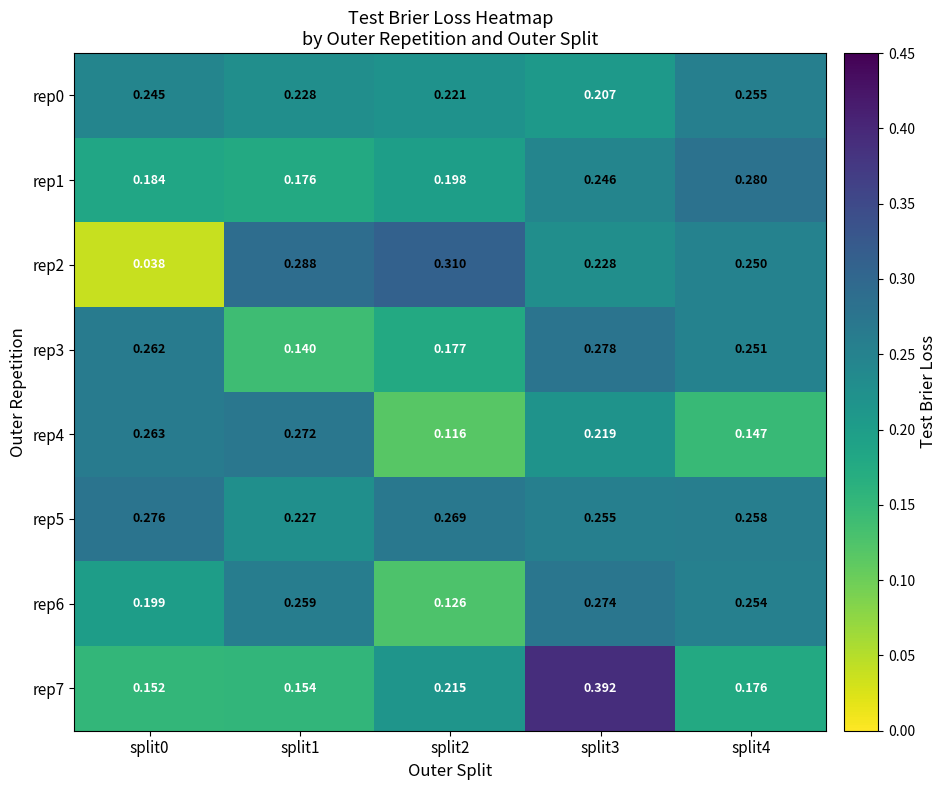

Is the value of rep5 at split2 greater than the value of rep2 at split4?

Yes